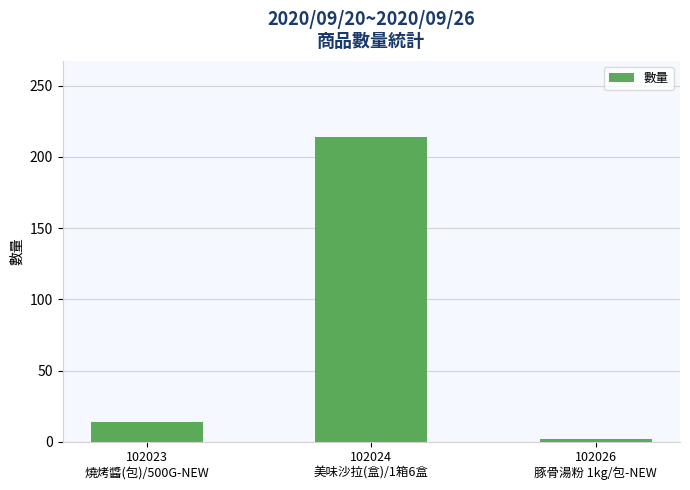

What is the difference between the maximum and minimum values?

212